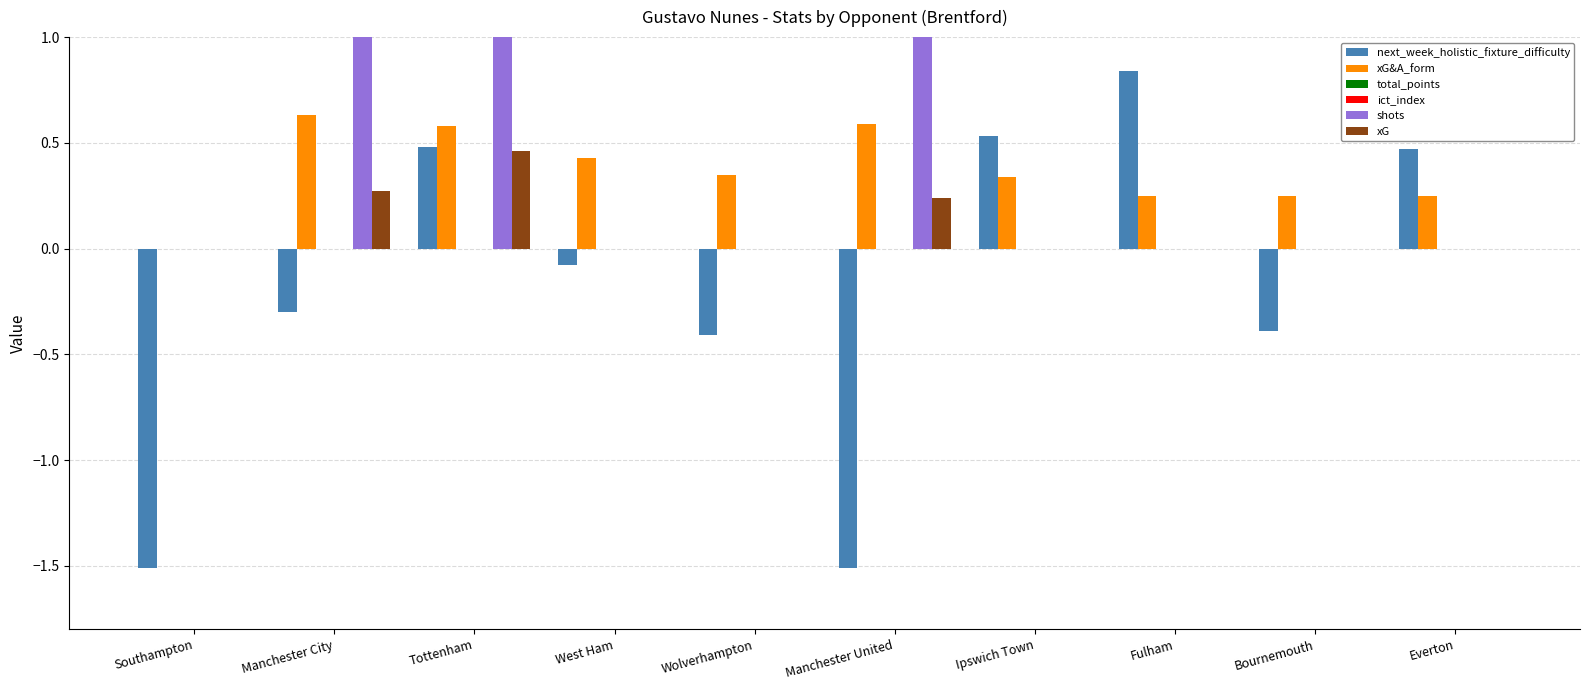

How many values in the shots series exceed 0?

3